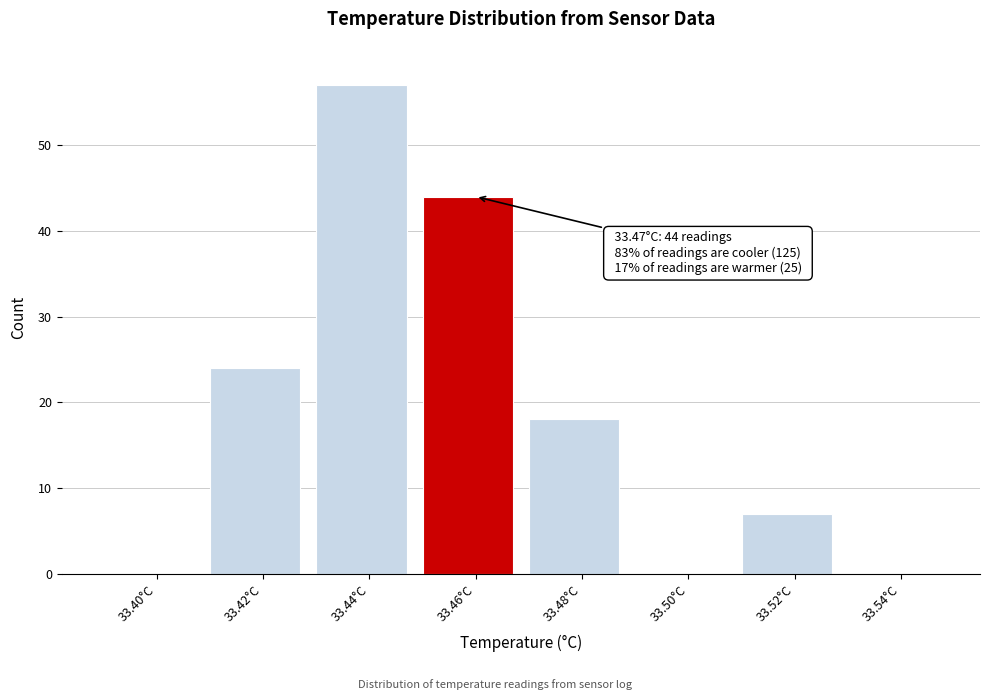

Reading left to right, what are all the values shown in this chart?

33.40°C=0	33.42°C=24	33.44°C=57	33.46°C=44	33.48°C=18	33.50°C=0	33.52°C=7	33.54°C=0